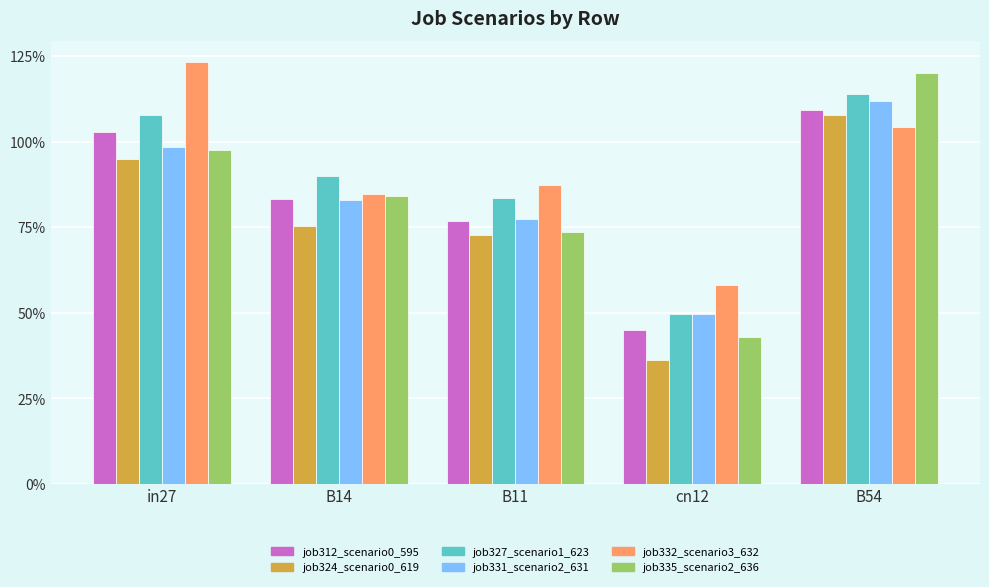

List the series in order of their peak value, highest first.

job332_scenario3_632, job335_scenario2_636, job327_scenario1_623, job331_scenario2_631, job312_scenario0_595, job324_scenario0_619